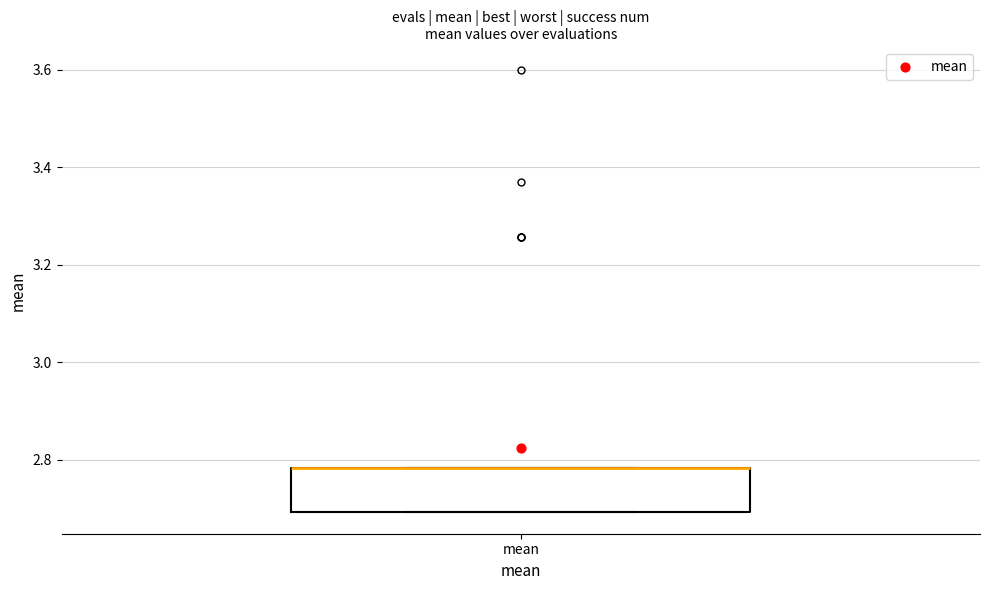

Where is the upper edge of the box for mean on the y-axis? The values are not printed on the chart, so give them approximately, as read against the axis.

2.78